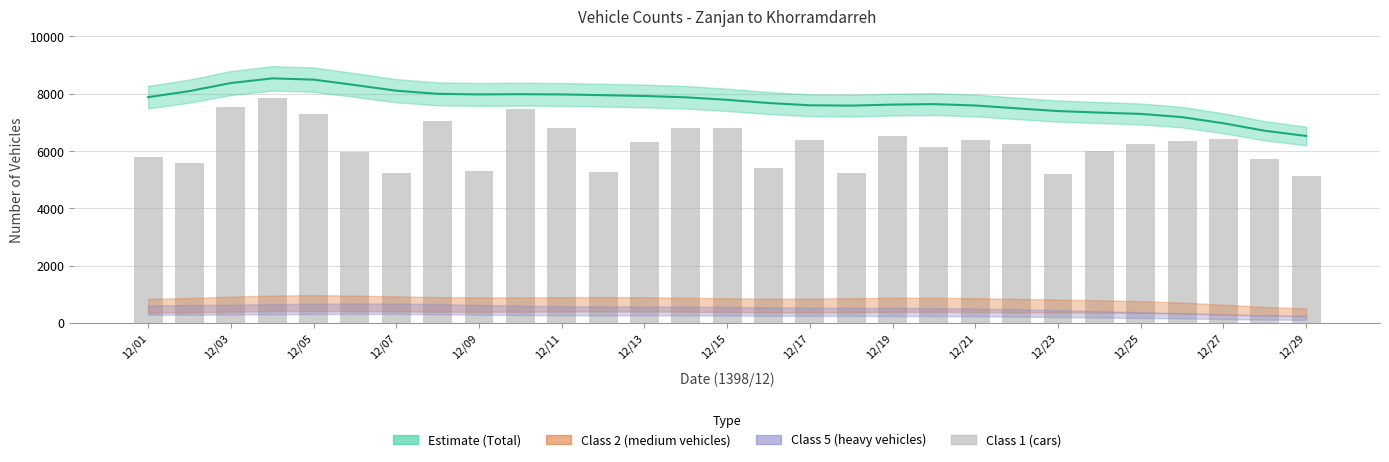

At which label is the value closest to 6504?

12/19